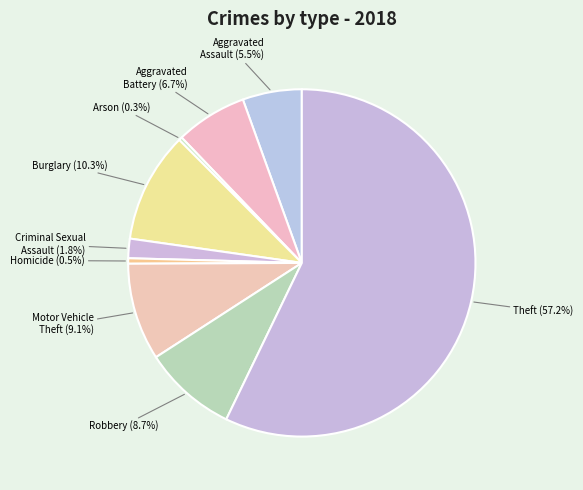

Which has a higher value, Criminal Sexual Assault (1.8%) or Theft (57.2%)?

Theft (57.2%)